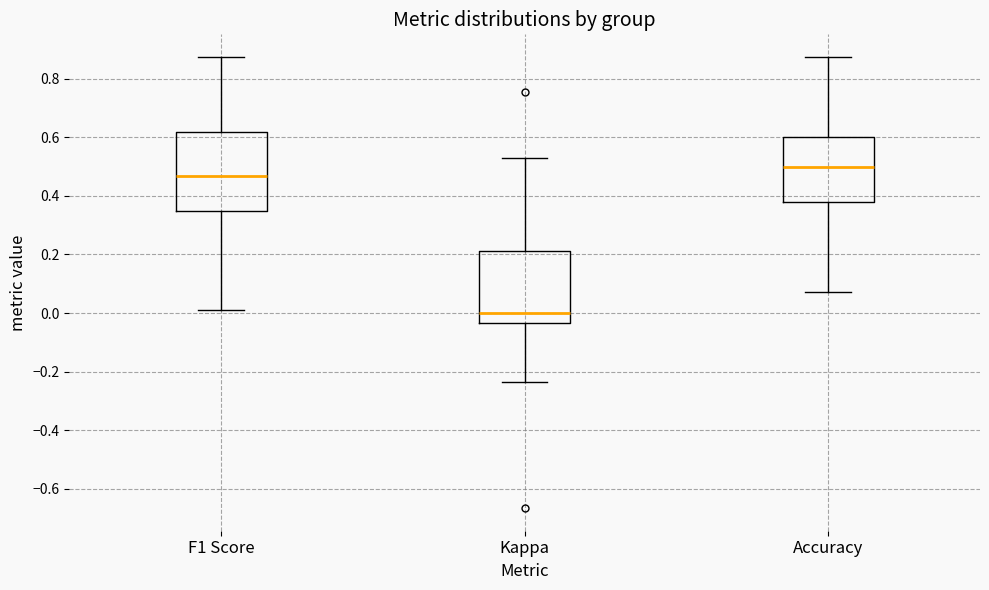

Reading left to right, transcribe this box plot: for each box, give where its median line is, the range the box spans, and where its two whiskers end, as read against the y-axis. The values are not printed on the chart, so give them approximately, as read against the axis.

F1 Score: median 0.46, box 0.36 to 0.62, whiskers 0.00 to 0.88
Kappa: median 0.00, box -0.04 to 0.22, whiskers -0.24 to 0.52
Accuracy: median 0.50, box 0.38 to 0.60, whiskers 0.08 to 0.88